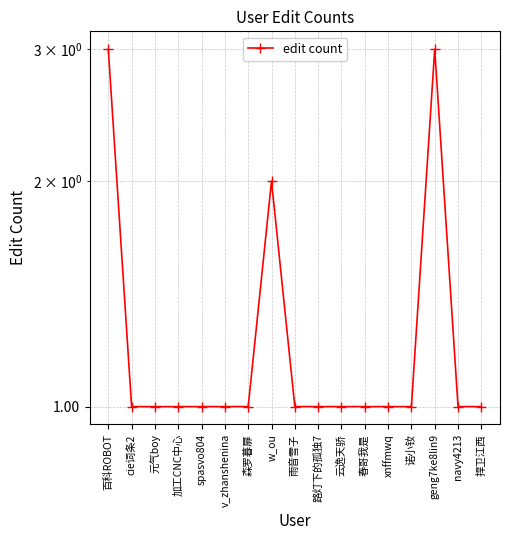

True or false: the data shows 4 at 百科ROBOT.

False